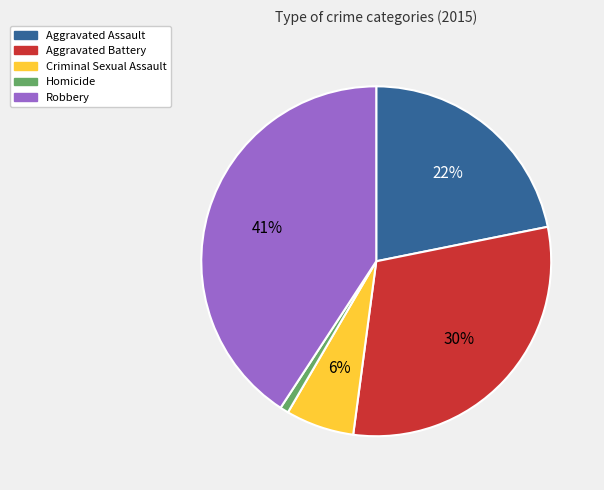

How many segments does this pie chart have?

5